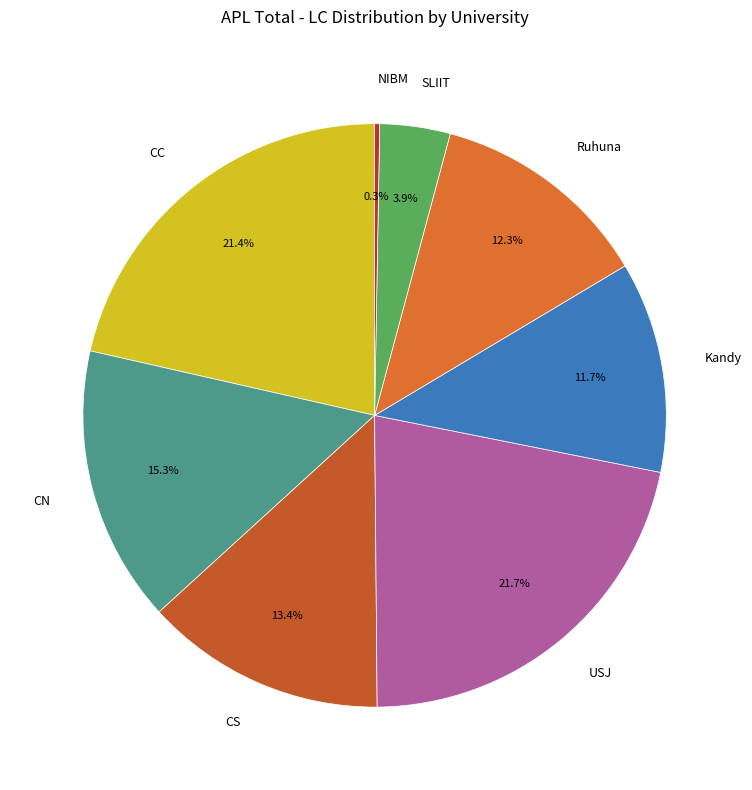

Does CS account for over 50% of the chart?

No